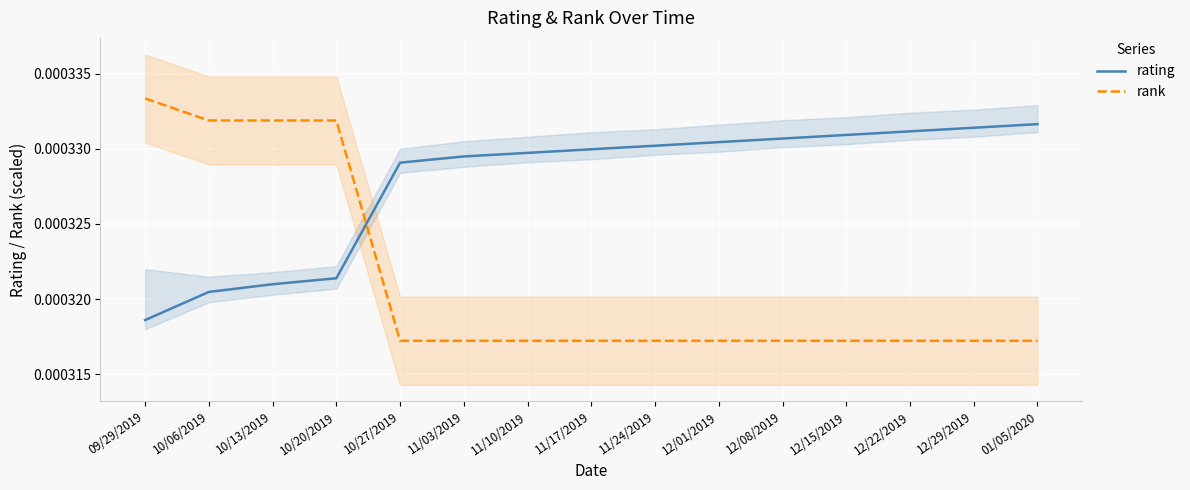

Which series changed the most between 10/27/2019 and 12/29/2019?

rating